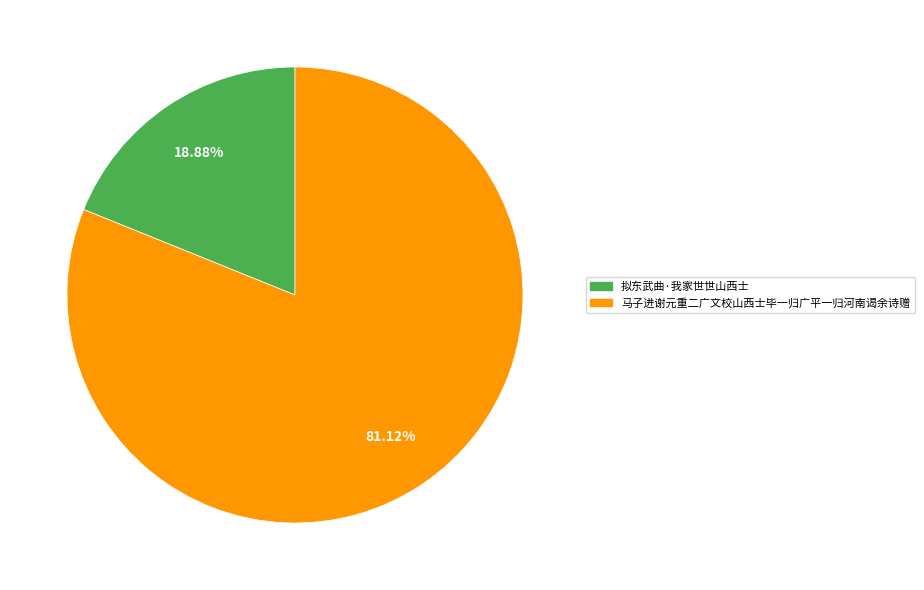

Combined, what portion of the pie is 拟东武曲·我家世世山西士 and 马子进谢元重二广文校山西士毕一归广平一归河南谒余诗赠?

100.0%